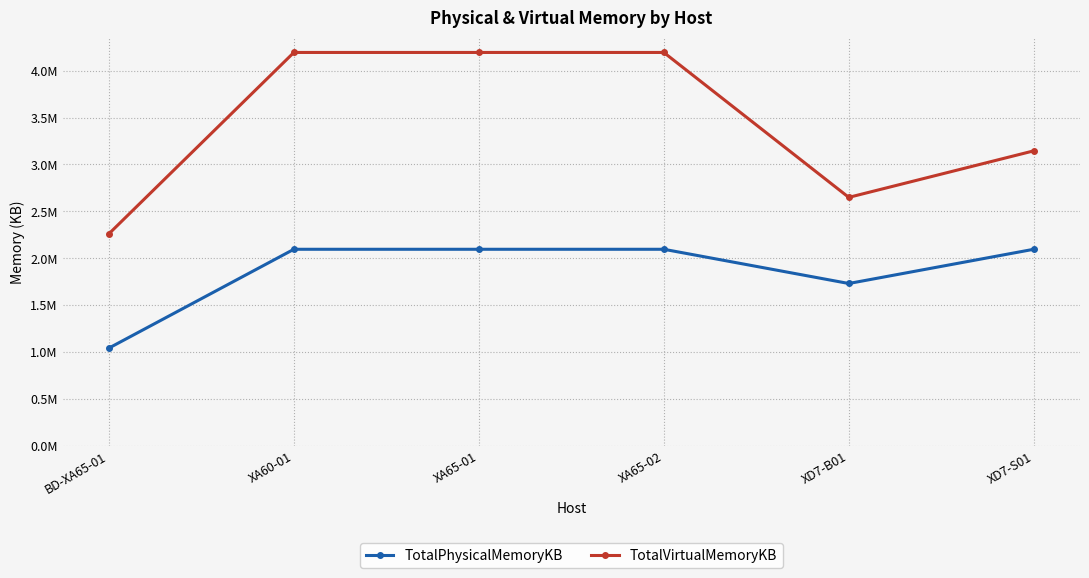

What is the average value of the TotalVirtualMemoryKB series?

3439453